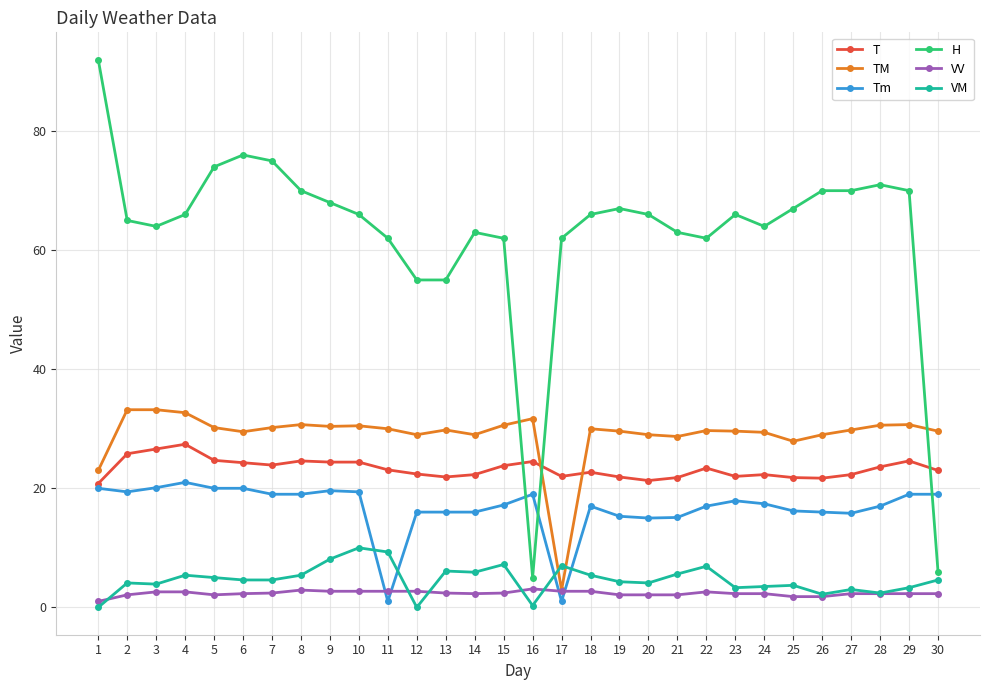

At which category does the chart reach its peak across all series?

1